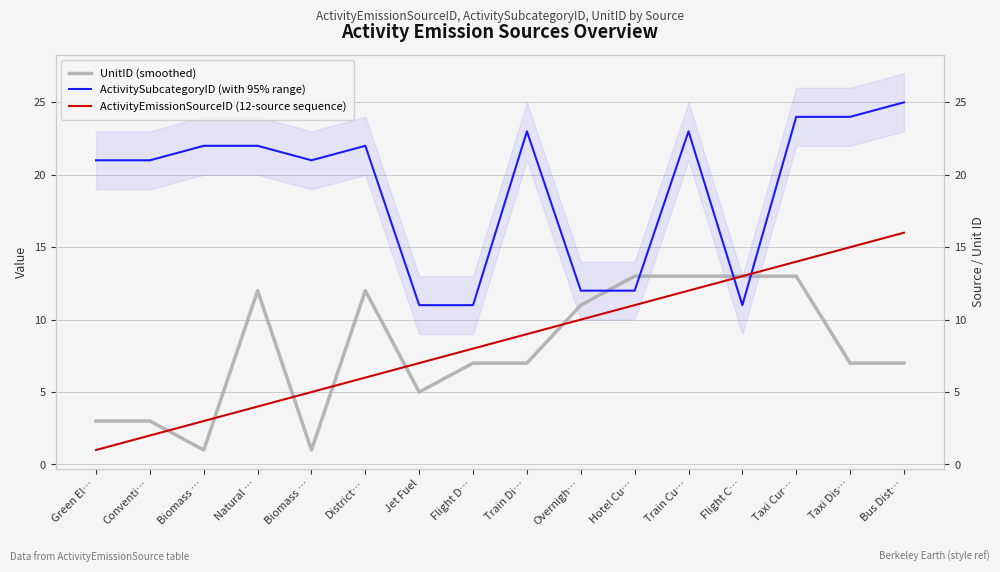

At Biomass …, list the series in order from largest to smallest.

ActivitySubcategoryID (with 95% range), ActivityEmissionSourceID (12-source sequence), UnitID (smoothed)